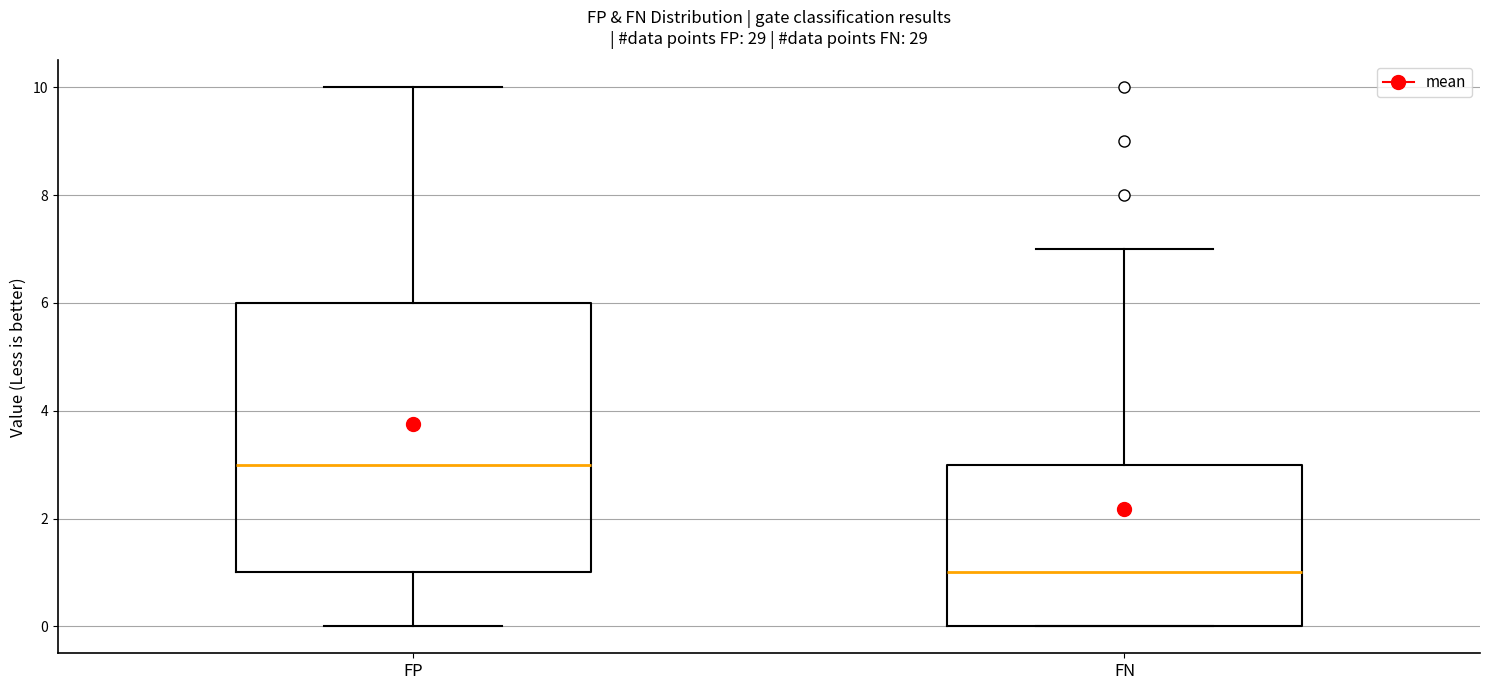

Which box is the tallest, from its lower edge to its upper edge?

FP